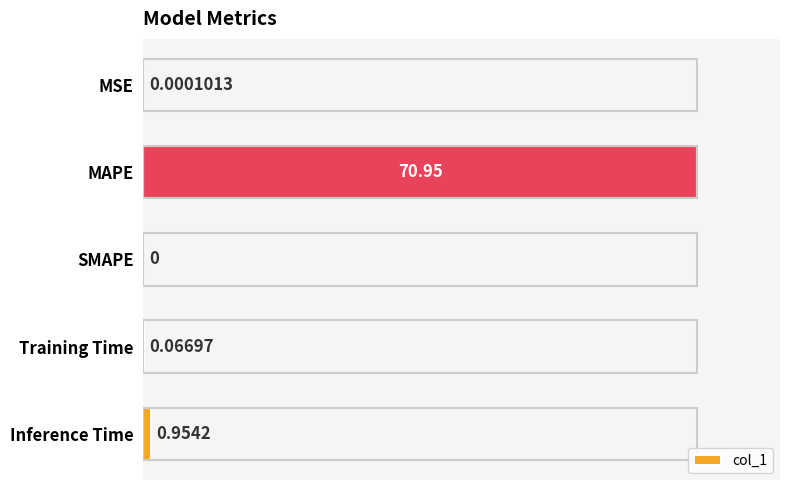

Between MAPE and Inference Time, which is larger?

MAPE